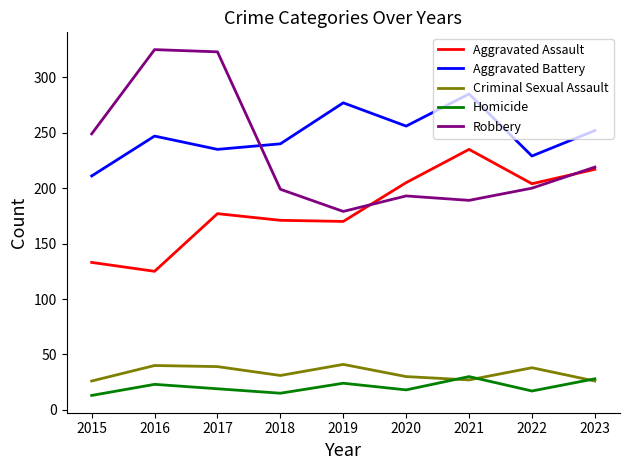

True or false: Aggravated Battery and Criminal Sexual Assault cross at least once.

False